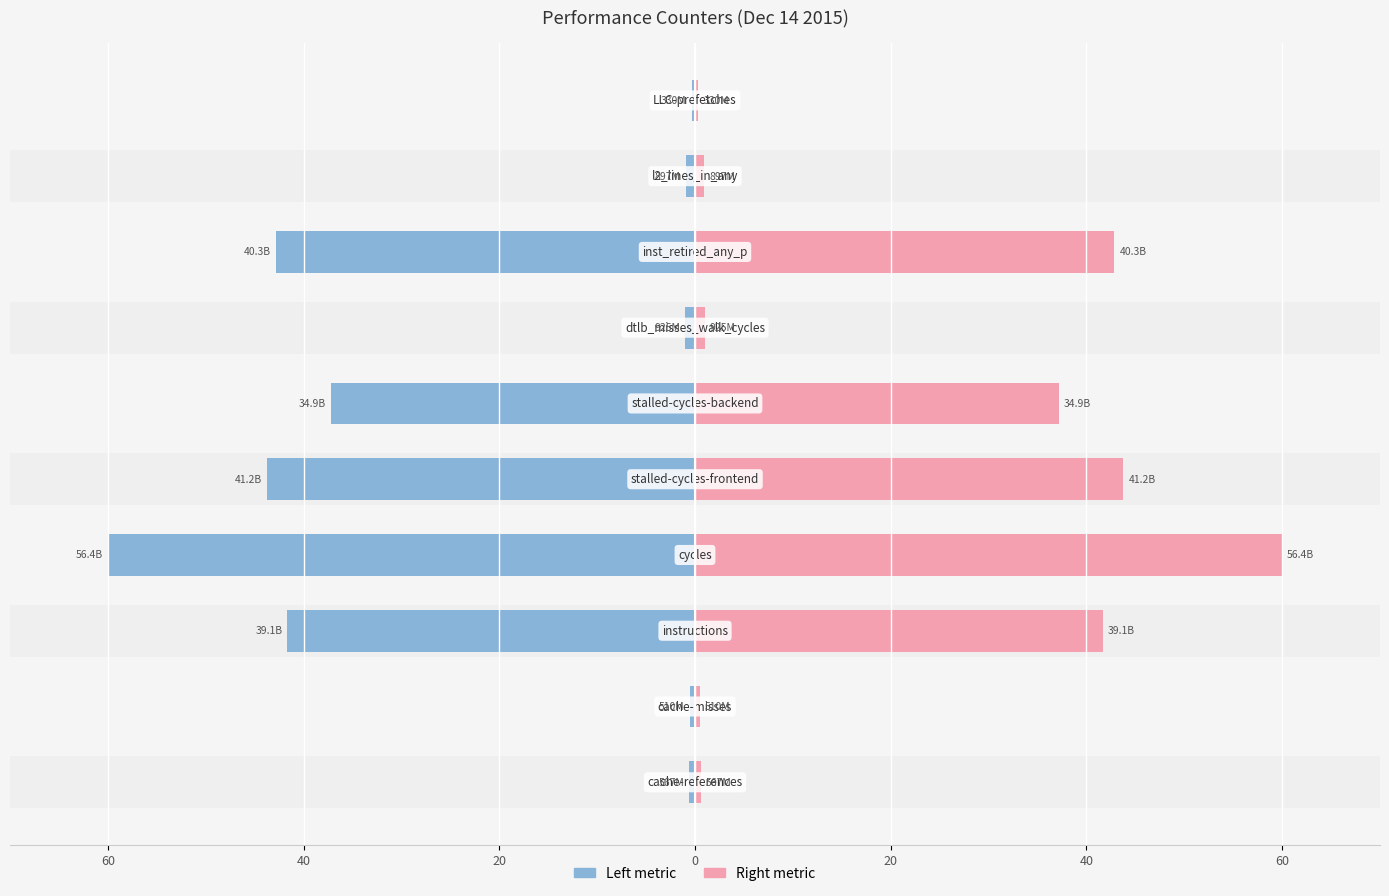

The Right metric series shows 26.9 at 20. True or false?

False